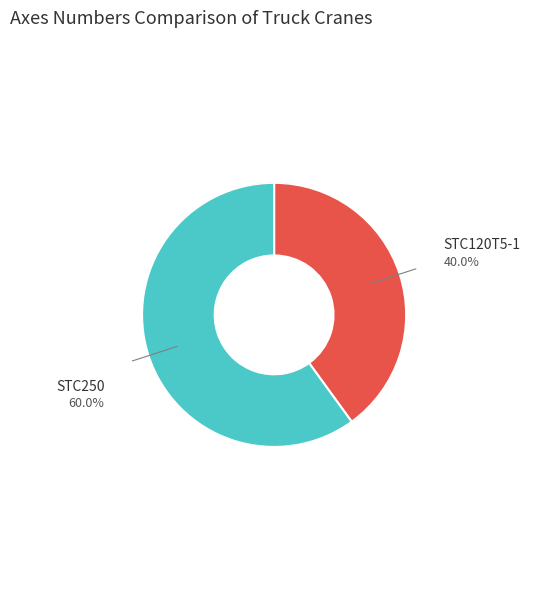

Rank the categories by value from highest to lowest.

STC250, STC120T5-1